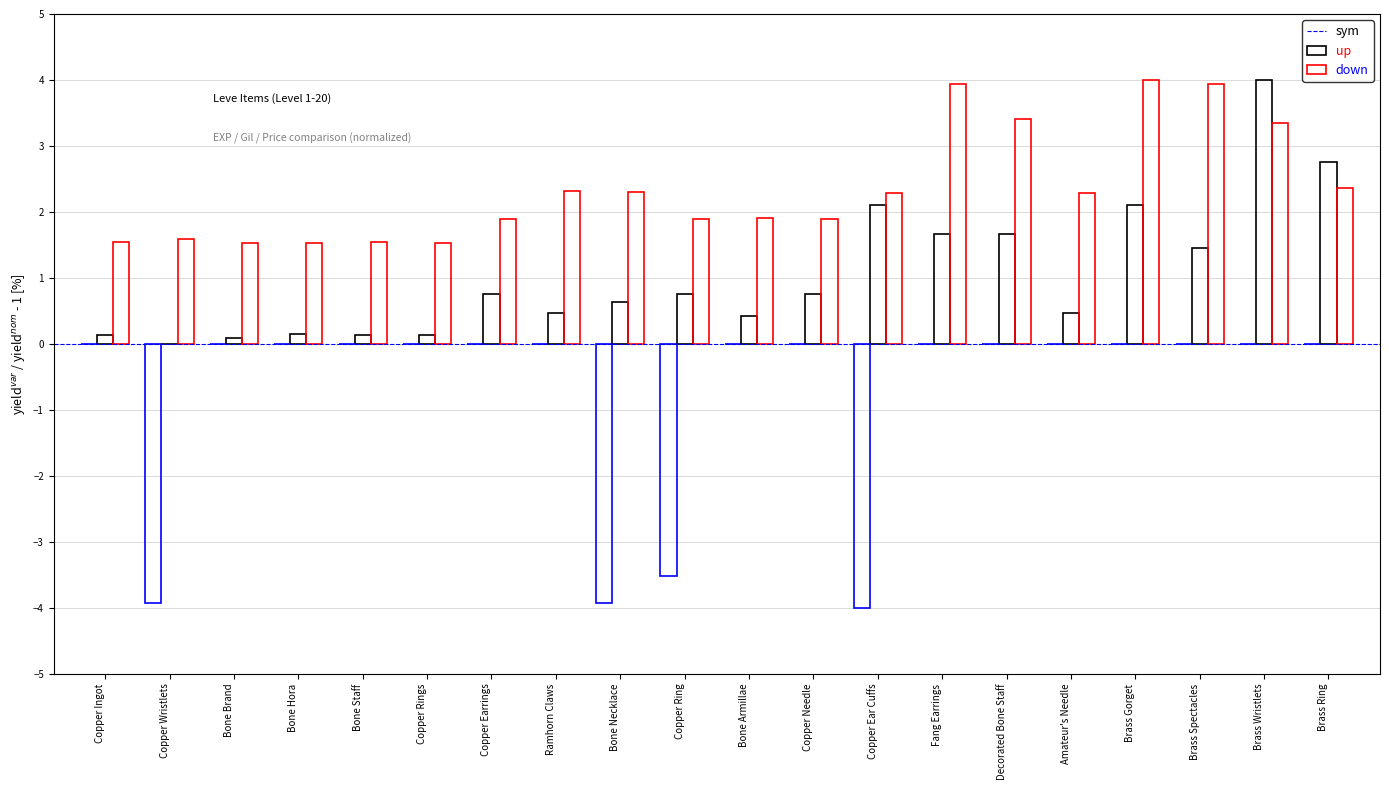

What is the maximum value shown in the chart?

4.0